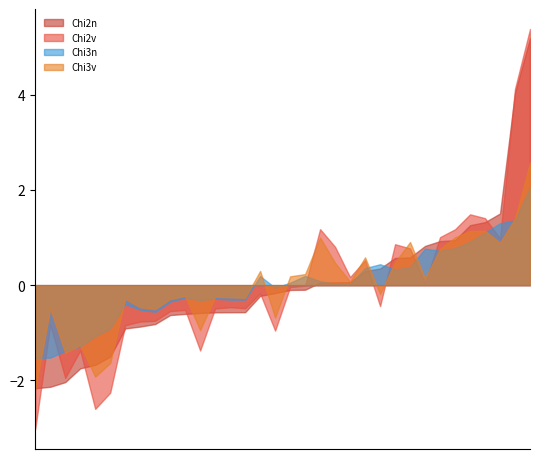

Which series changed the most between 9 and 14?

Chi2n